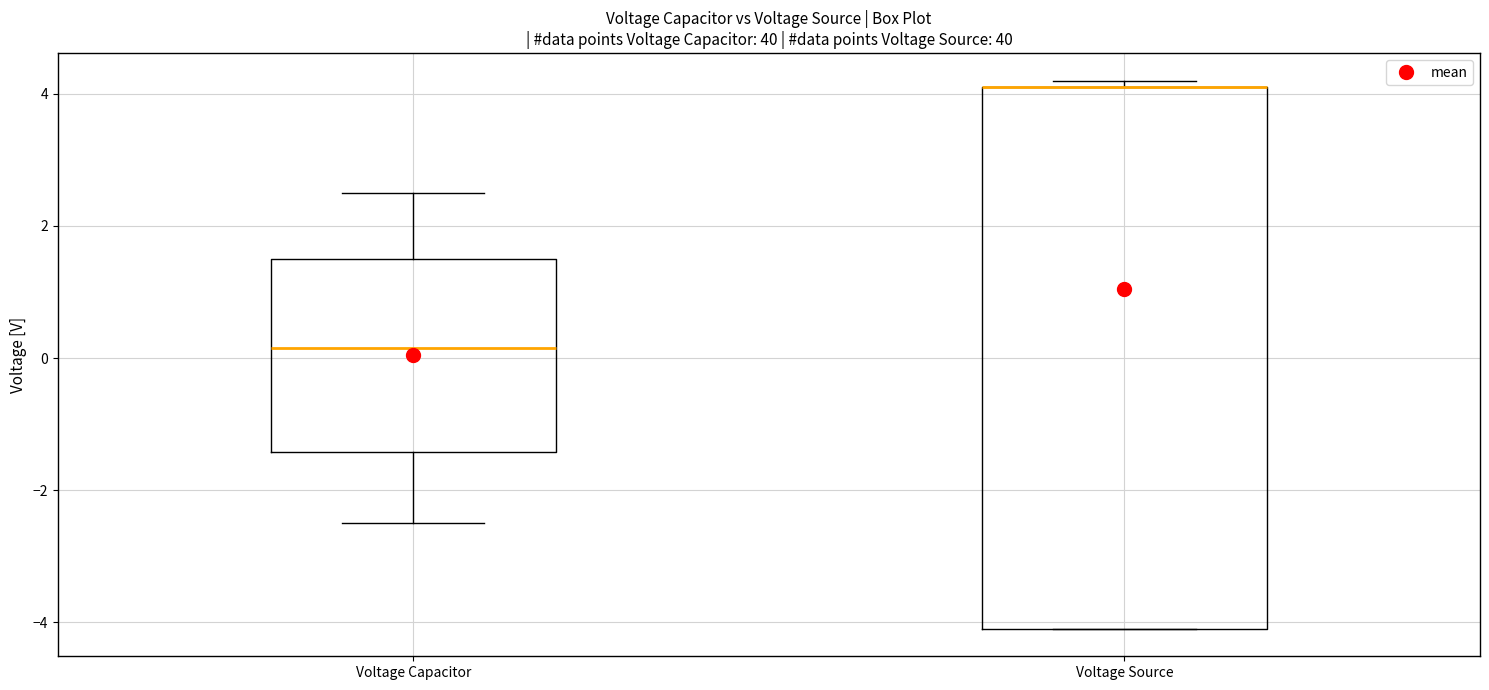

Reading left to right, read every box against the y-axis: the position of its median line, the range the box covers, and the ends of its whiskers. The values are not printed on the chart, so give them approximately, as read against the axis.

Voltage Capacitor: median 0.2, box -1.4 to 1.6, whiskers -2.4 to 2.6
Voltage Source: median 4.2 (drawn on the box's upper edge), box -4.0 to 4.2, whiskers -4.0 to 4.2 (just above the box's upper edge)